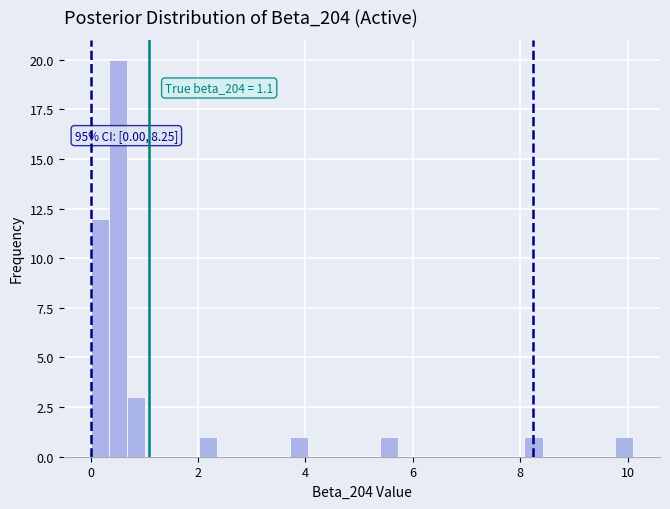

Around what value on the x-axis is the tallest bar? Give the approximate position of its centre, as read against the axis.

0.6